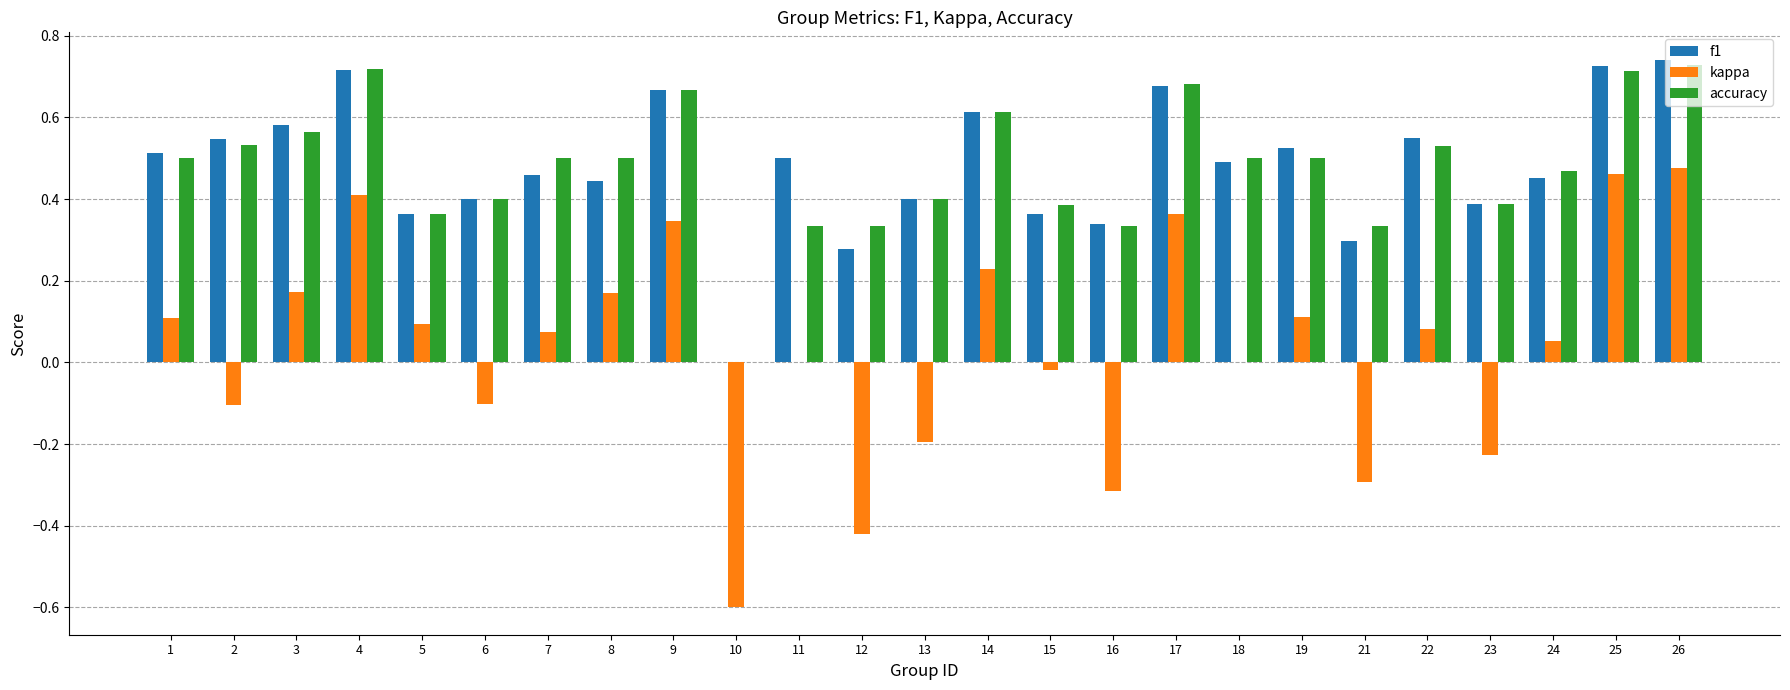

The accuracy series shows 0.7 at 17. True or false?

True